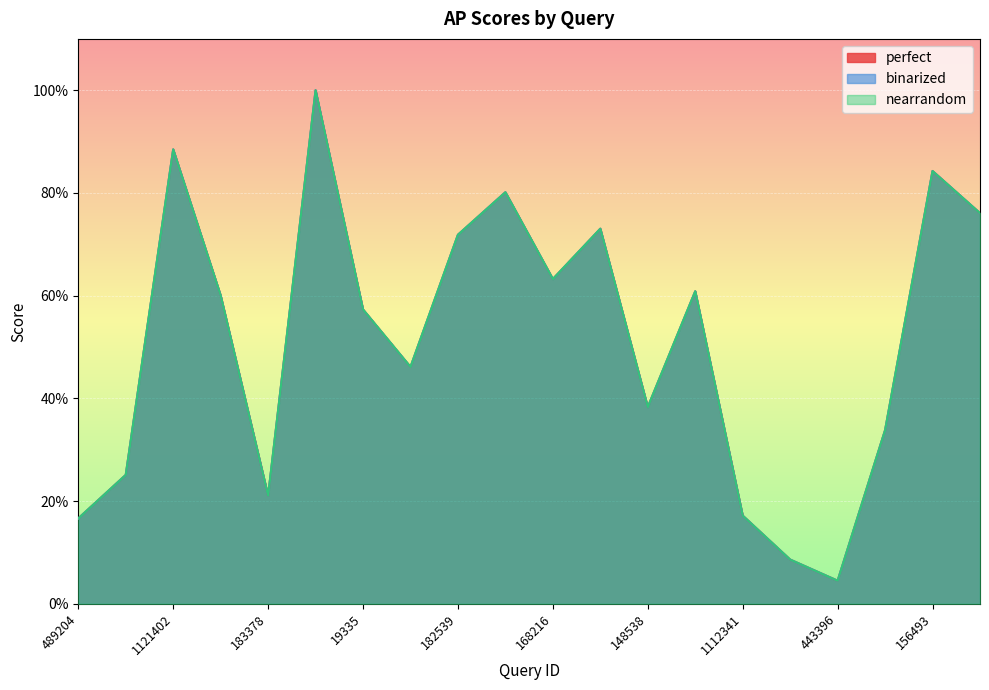

List the series in order of their peak value, lowest first.

perfect, binarized, nearrandom